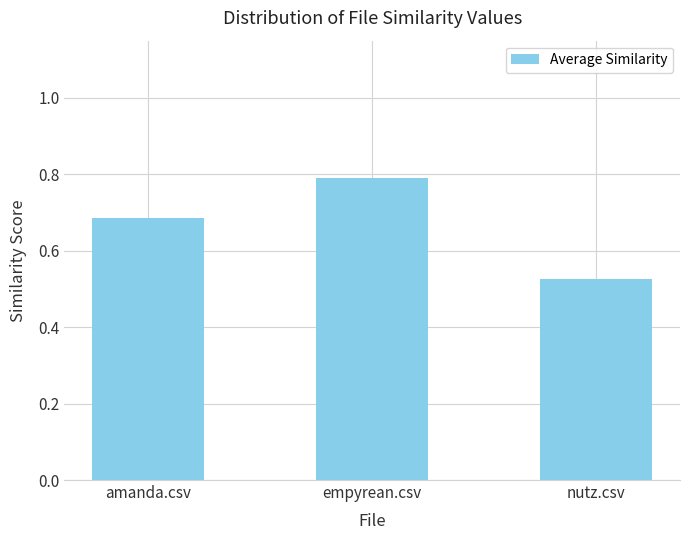

The chart shows a value of 0.5 at empyrean.csv. True or false?

False